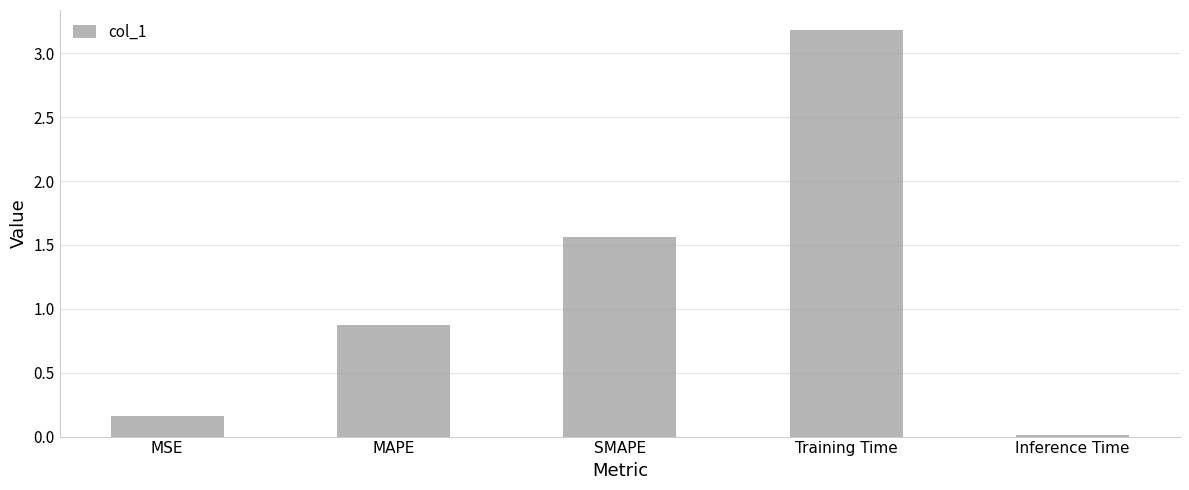

What is the sum of the values at MAPE and Training Time?

4.1